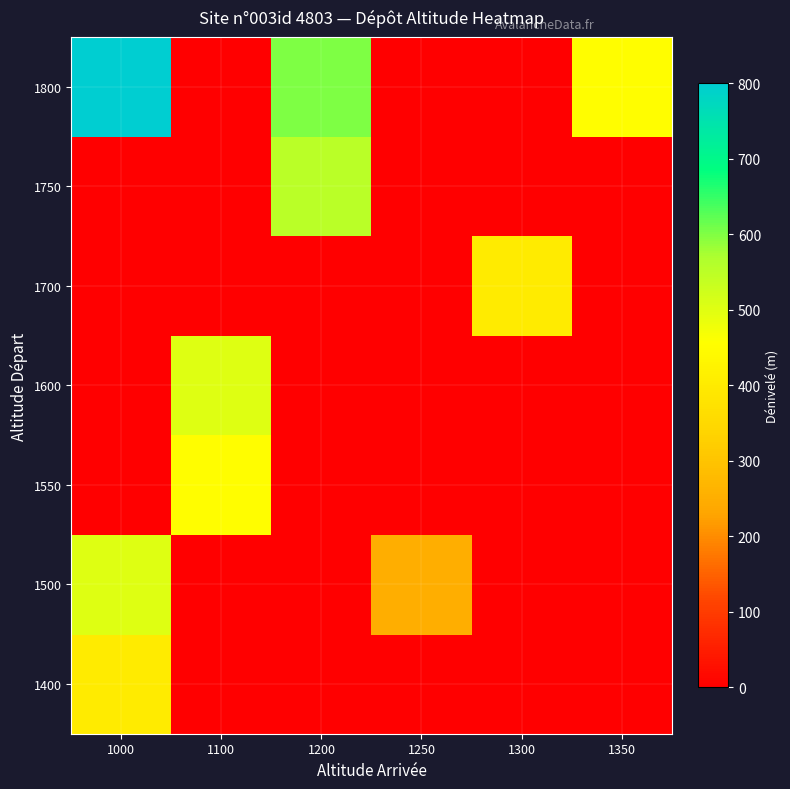

Reading left to right, list all the values displayed in this chart.

row_0: 1000=400	1100=0	1200=0	1250=0	1300=0	1350=0
row_1: 1000=500	1100=0	1200=0	1250=250	1300=0	1350=0
row_2: 1000=0	1100=450	1200=0	1250=0	1300=0	1350=0
row_3: 1000=0	1100=500	1200=0	1250=0	1300=0	1350=0
row_4: 1000=0	1100=0	1200=0	1250=0	1300=400	1350=0
row_5: 1000=0	1100=0	1200=550	1250=0	1300=0	1350=0
row_6: 1000=800	1100=0	1200=600	1250=0	1300=0	1350=450